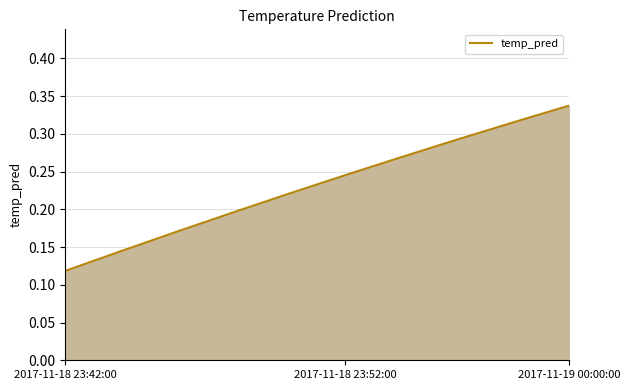

Count the values in the range 0 to 1.

10